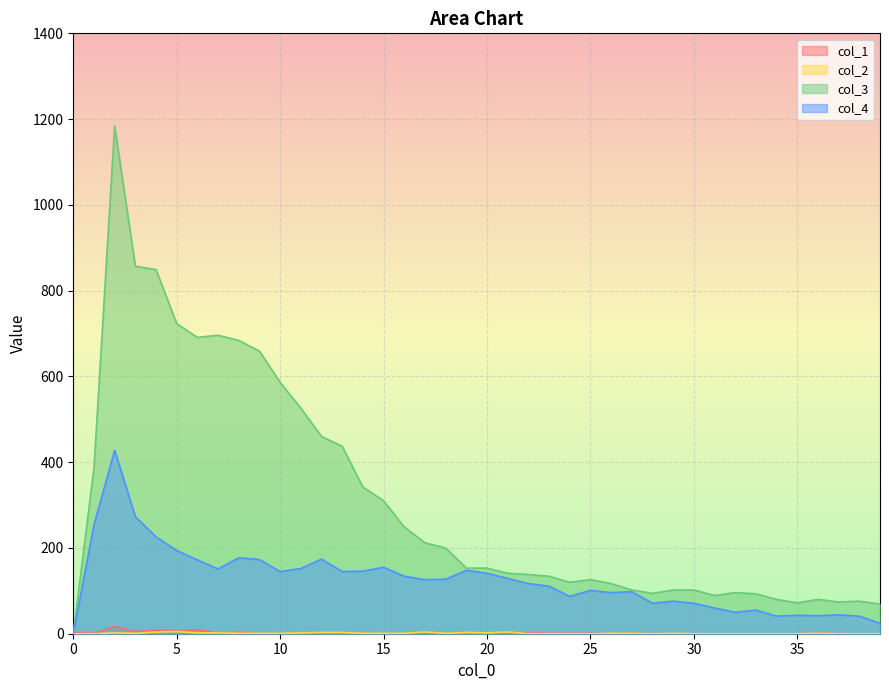

Which has a higher value, 13 or 1?

13